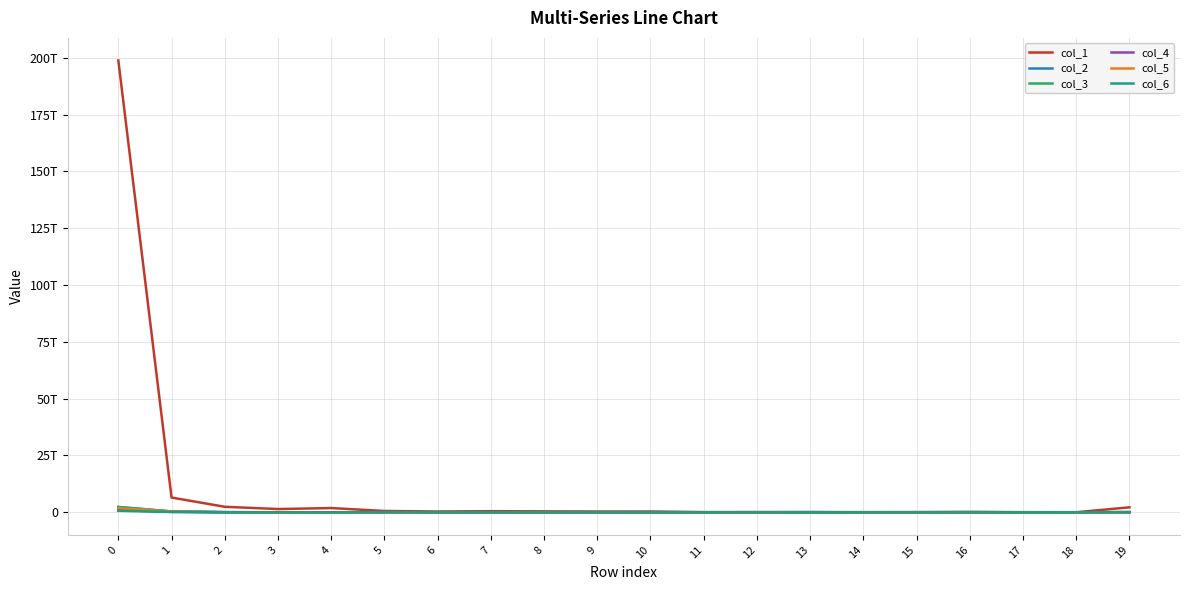

In col_2, how many points are lower than both neighbors (excluding endpoints)?

5